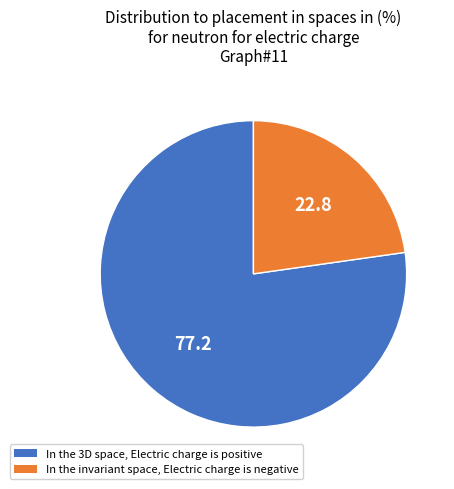

Is the sum of In the invariant space, Electric charge is negative and In the 3D space, Electric charge is positive greater than half?

Yes